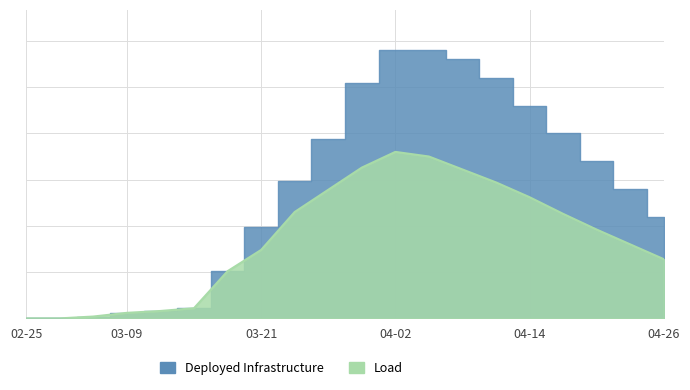

At which label is CH closest to 145?

2020-03-24